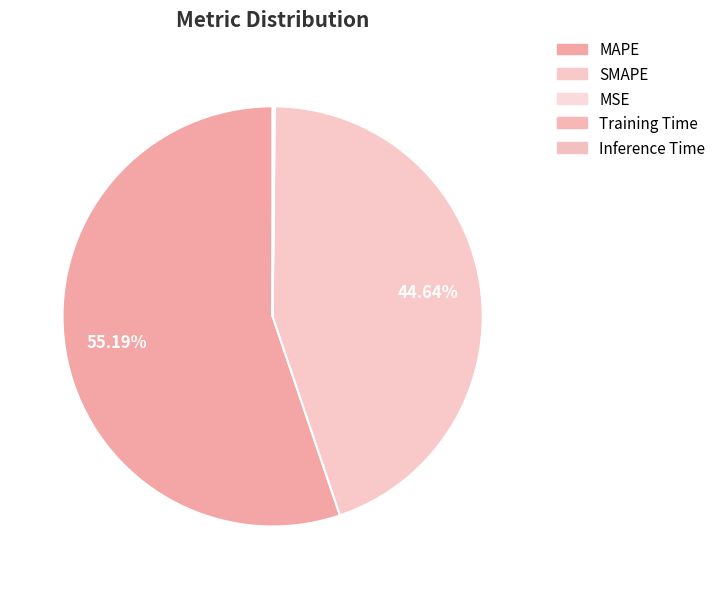

Rank the categories by value from lowest to highest.

Training Time, MSE, Inference Time, SMAPE, MAPE